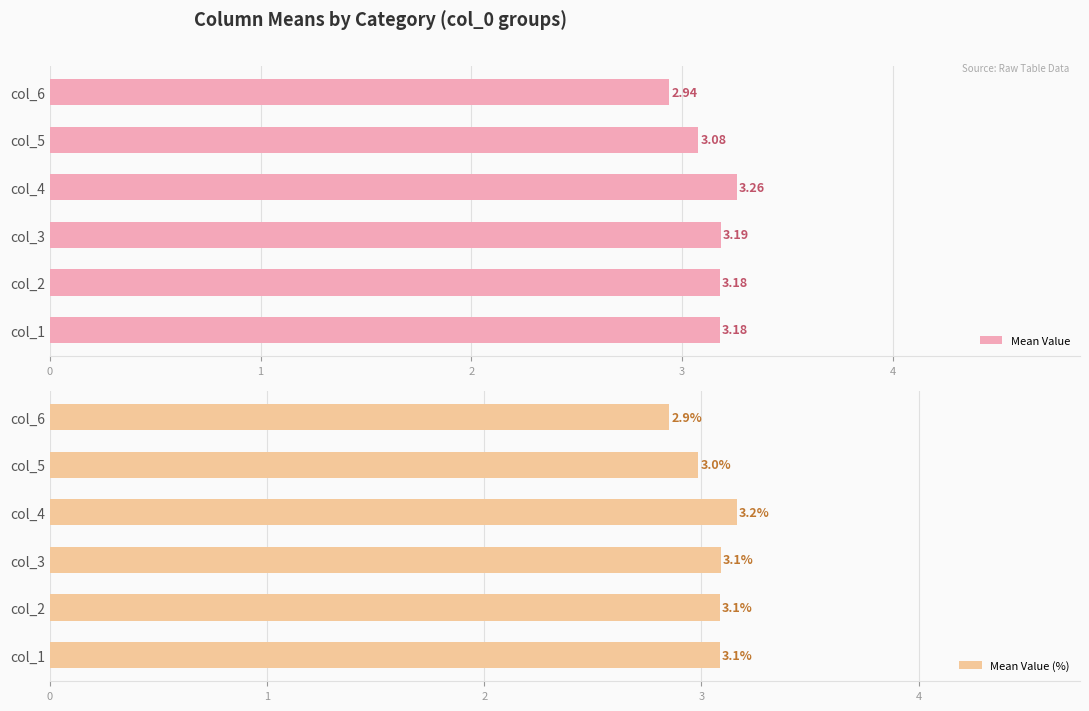

The value of Mean Value at col_4 is 1.3. True or false?

False